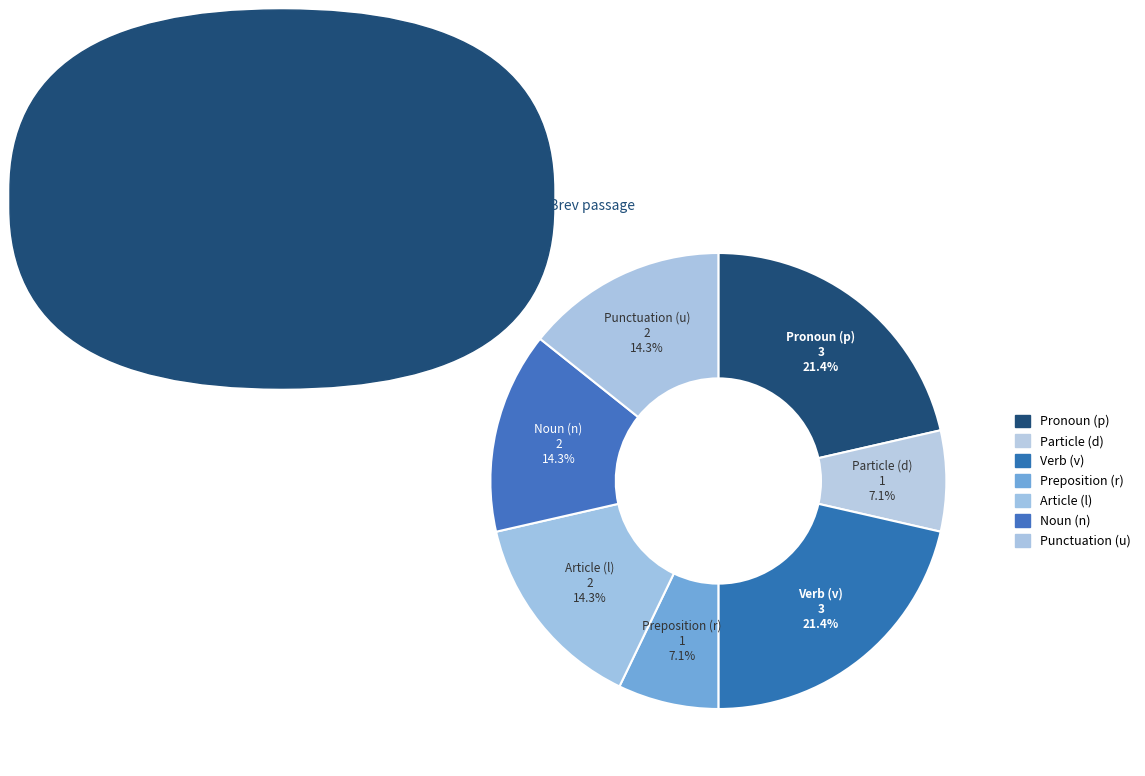

How many slices are in this pie chart?

7